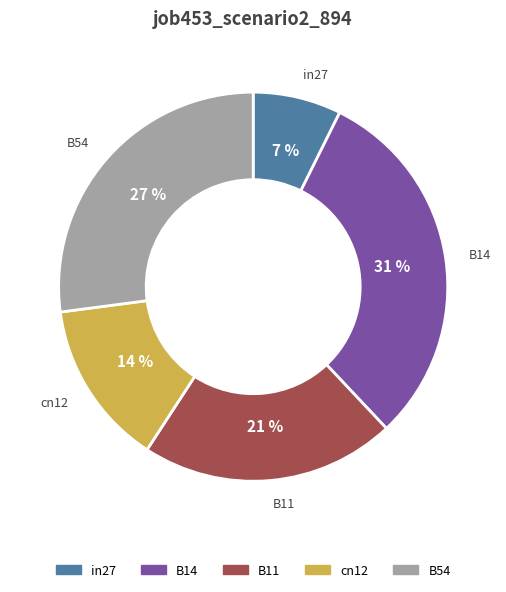

Count the number of slices in the pie.

5